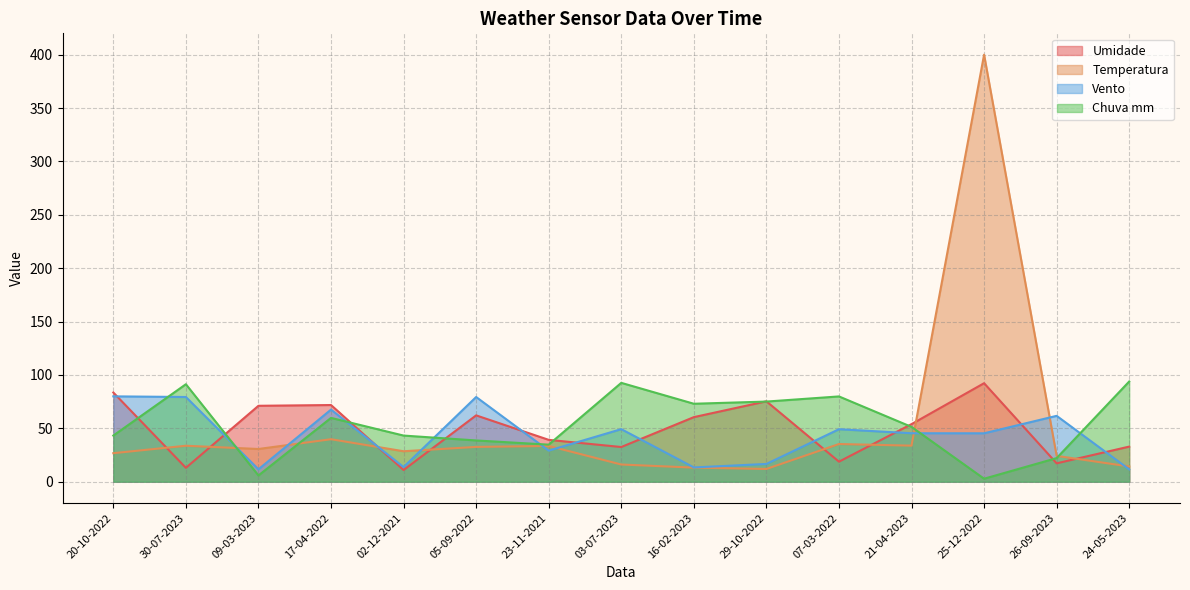

How many times do Vento and Chuva mm cross each other?

7